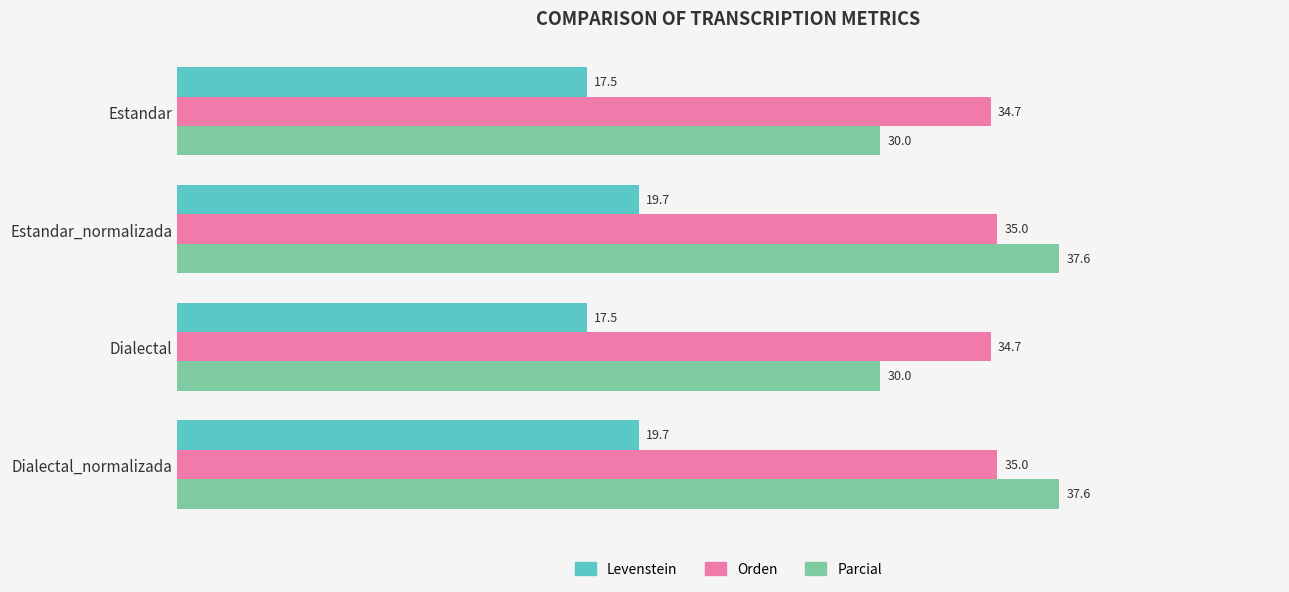

List the series in order of their peak value, highest first.

Parcial, Orden, Levenstein